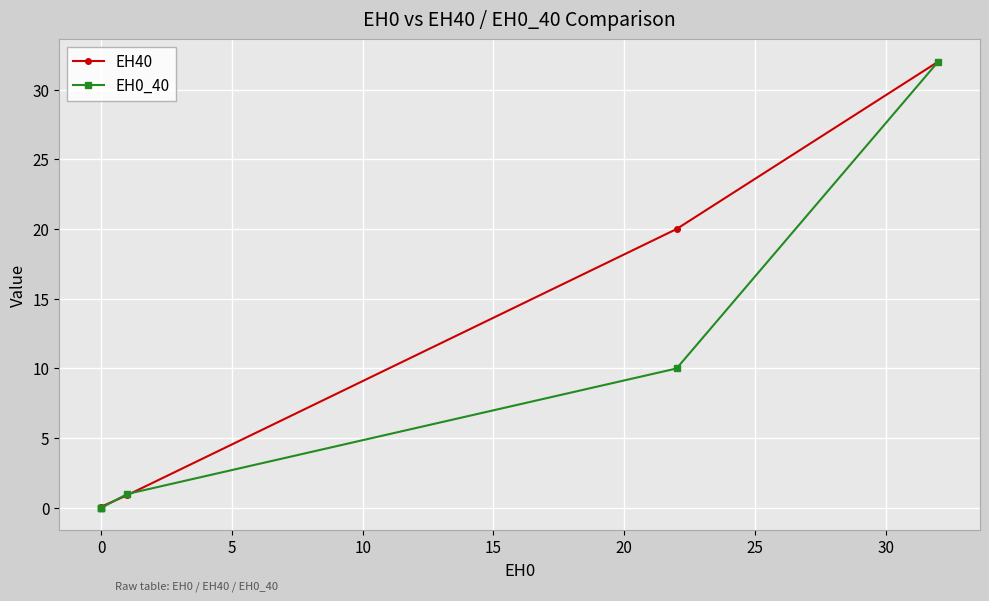

Is the value of EH40 at 0 greater than the value of EH0_40 at 0?

No